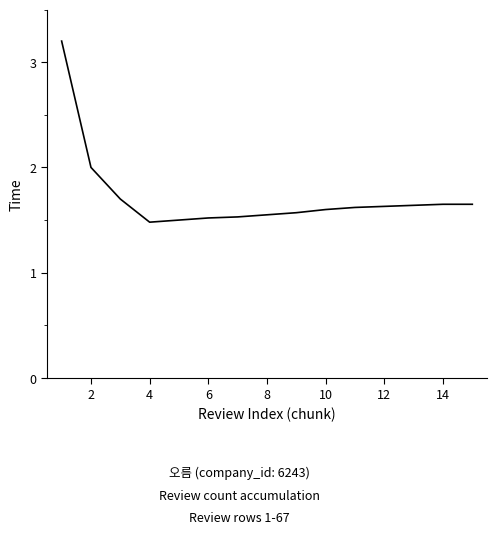

Is this an area chart (filled region under the line)?

No